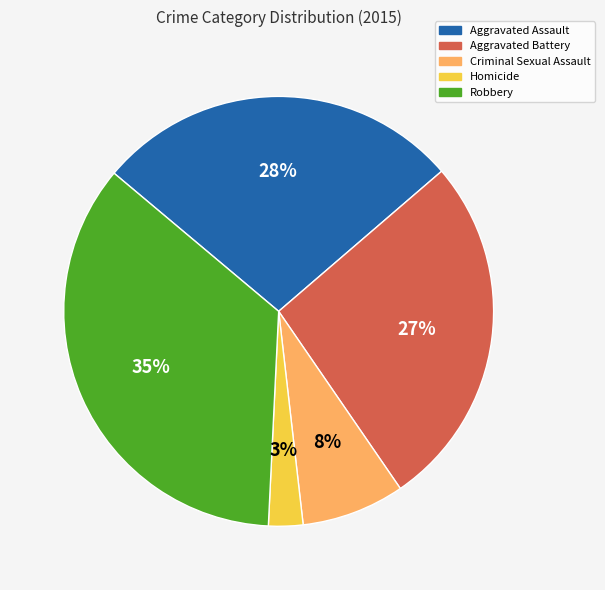

Count the number of slices in the pie.

5